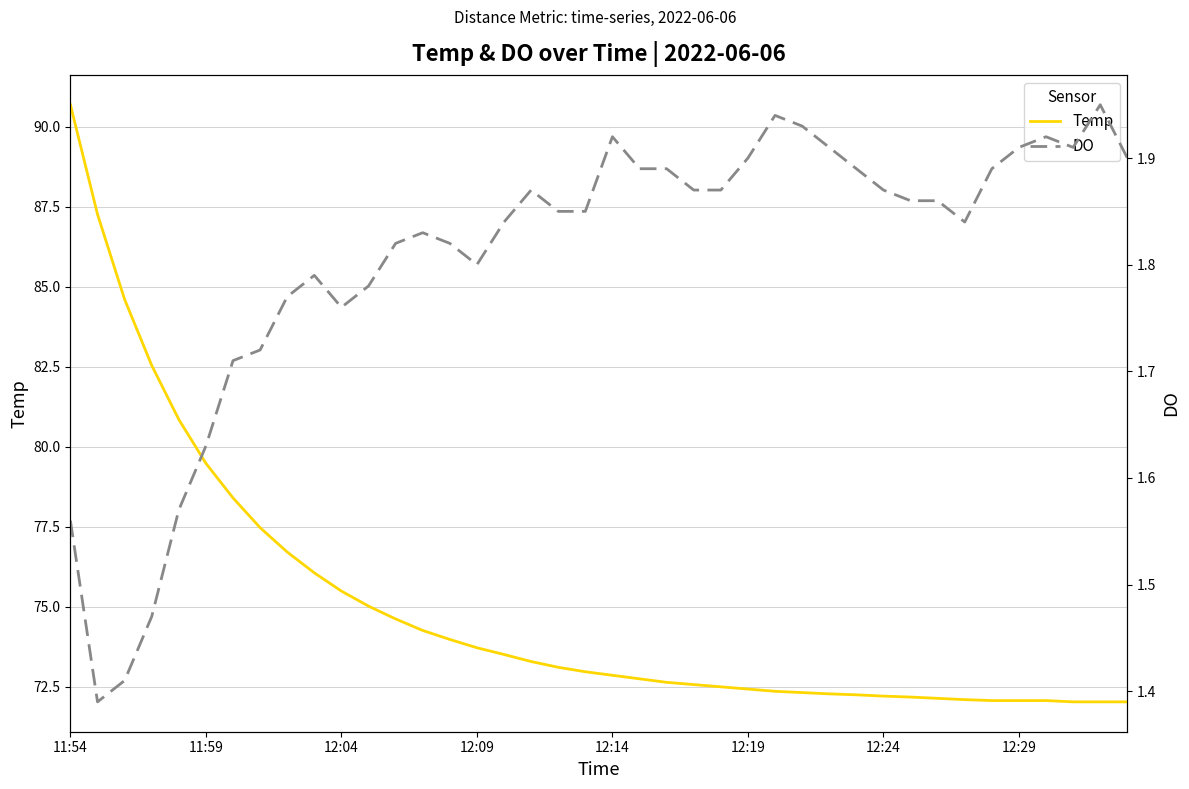

True or false: Temp and DO intersect in this chart.

False